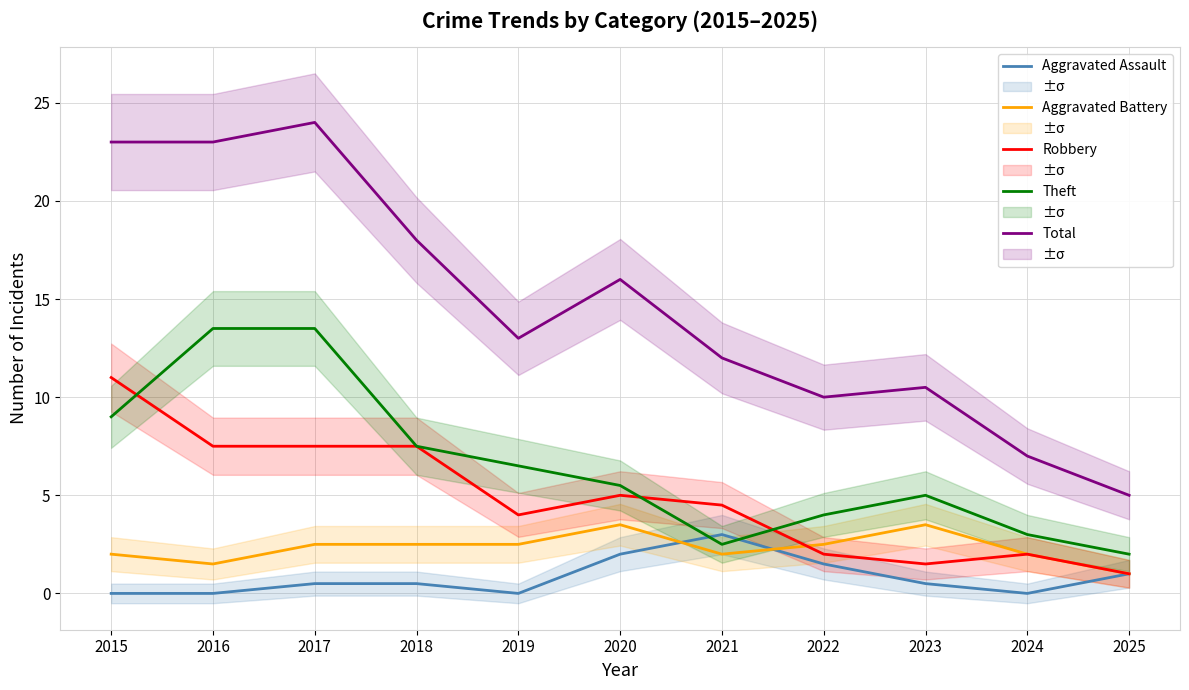

Reading right to left, extract all data points from this chart.

Aggravated Assault: 1.0	0.0	0.5	1.5	3.0	2.0	0.0	0.5	0.5	0.0	0.0
Aggravated Battery: 1.0	2.0	3.5	2.5	2.0	3.5	2.5	2.5	2.5	1.5	2.0
Robbery: 1.0	2.0	1.5	2.0	4.5	5.0	4.0	7.5	7.5	7.5	11.0
Theft: 2.0	3.0	5.0	4.0	2.5	5.5	6.5	7.5	13.5	13.5	9.0
Total: 5.0	7.0	10.5	10.0	12.0	16.0	13.0	18.0	24.0	23.0	23.0